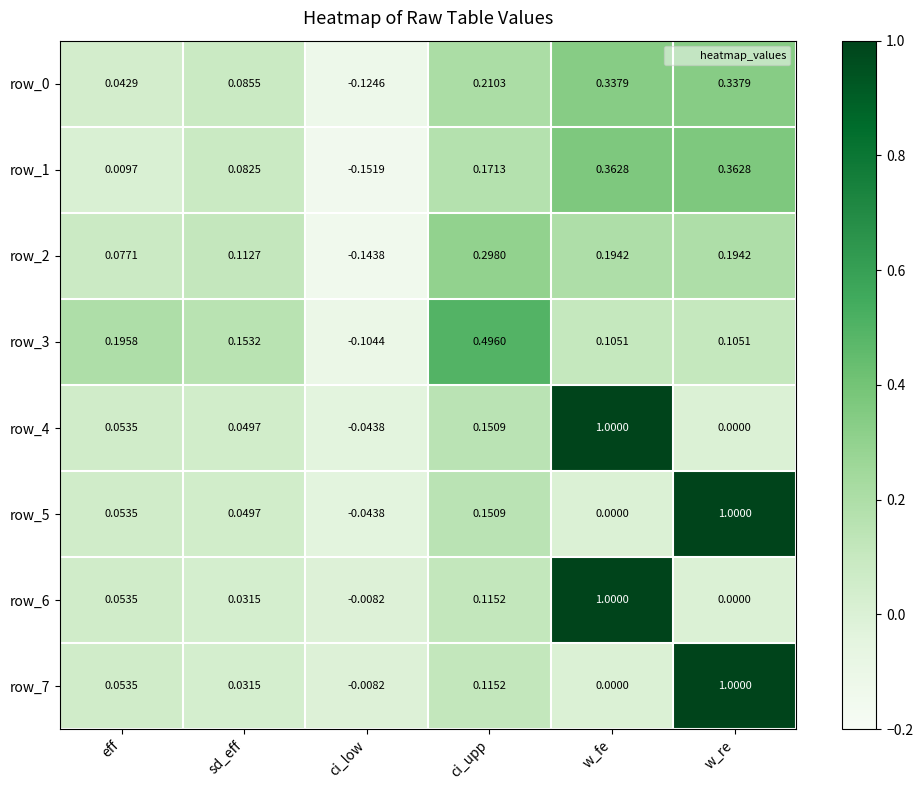

Is the value of row_7 at ci_upp greater than the value of row_6 at eff?

Yes